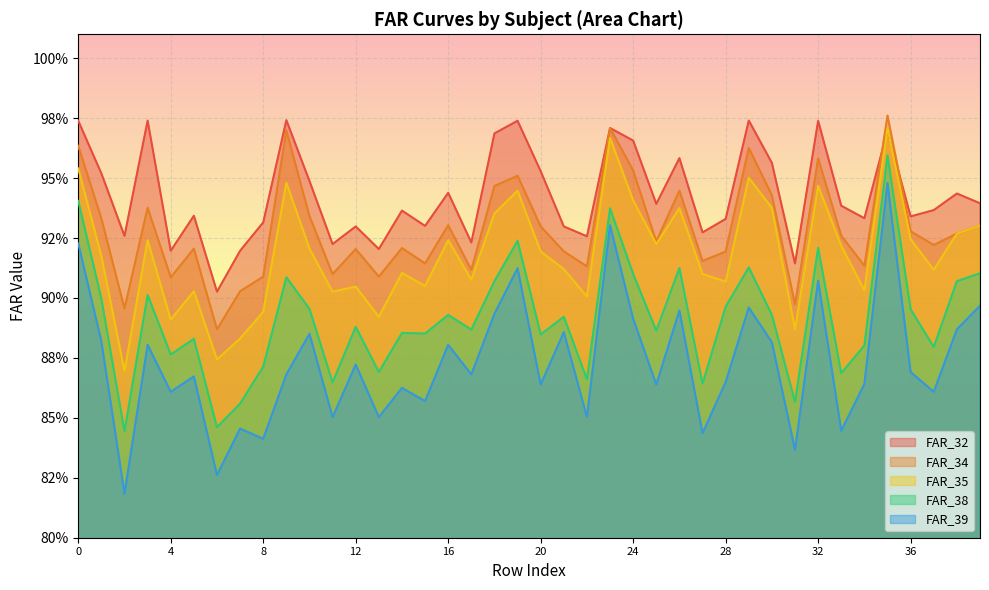

What is the approximate value of FAR_35 at 5?

0.9